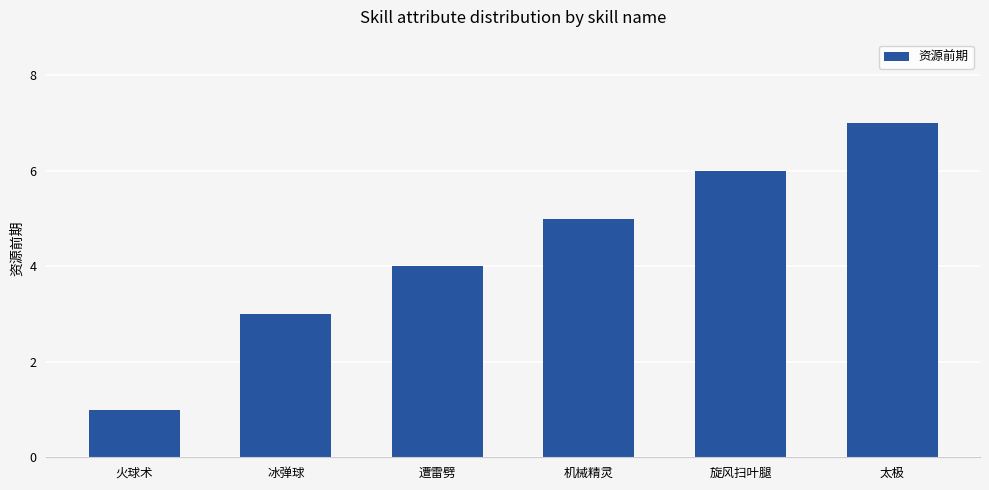

True or false: the data shows 6 at 遭雷劈.

False